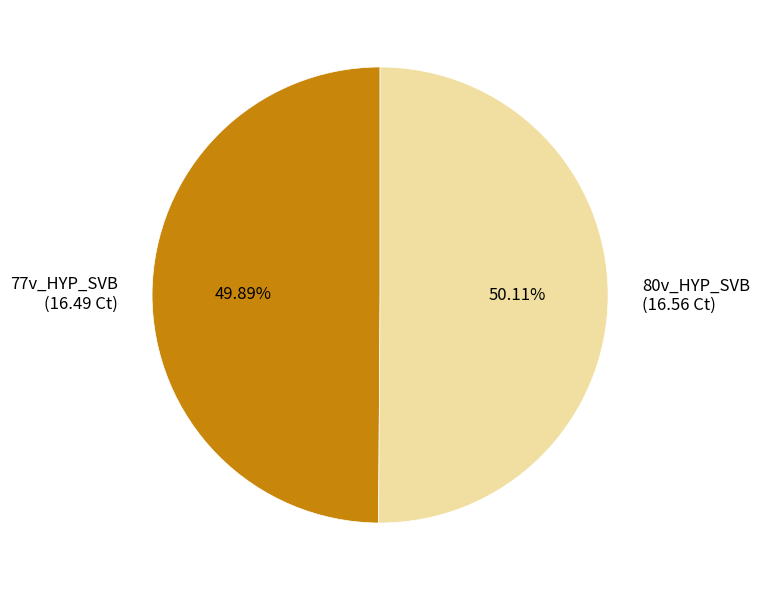

Combined, do 77v_HYP_SVB and 80v_HYP_SVB account for over 50%?

Yes